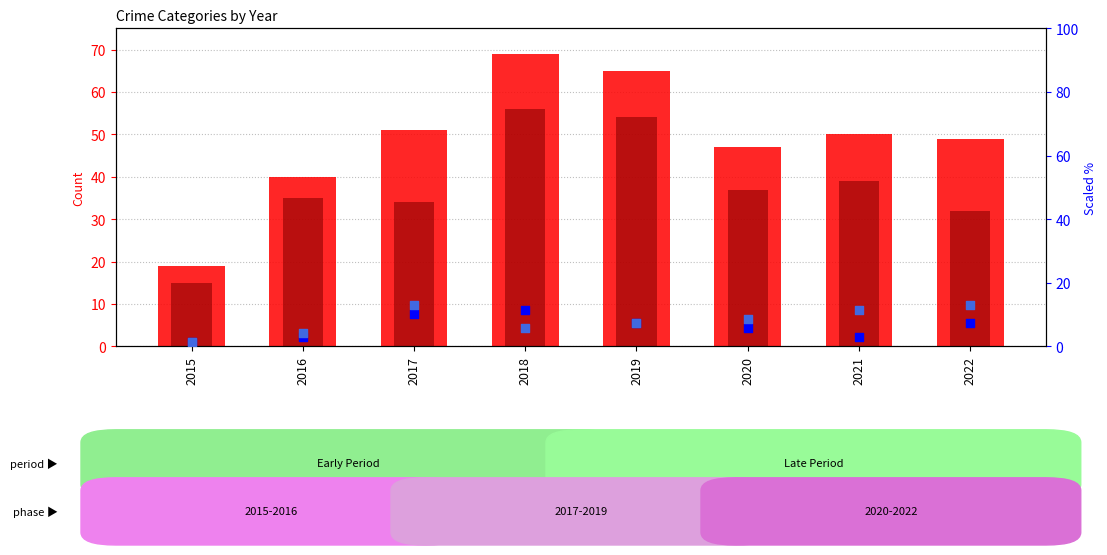

What is the total value across all series at 2015?

36.9